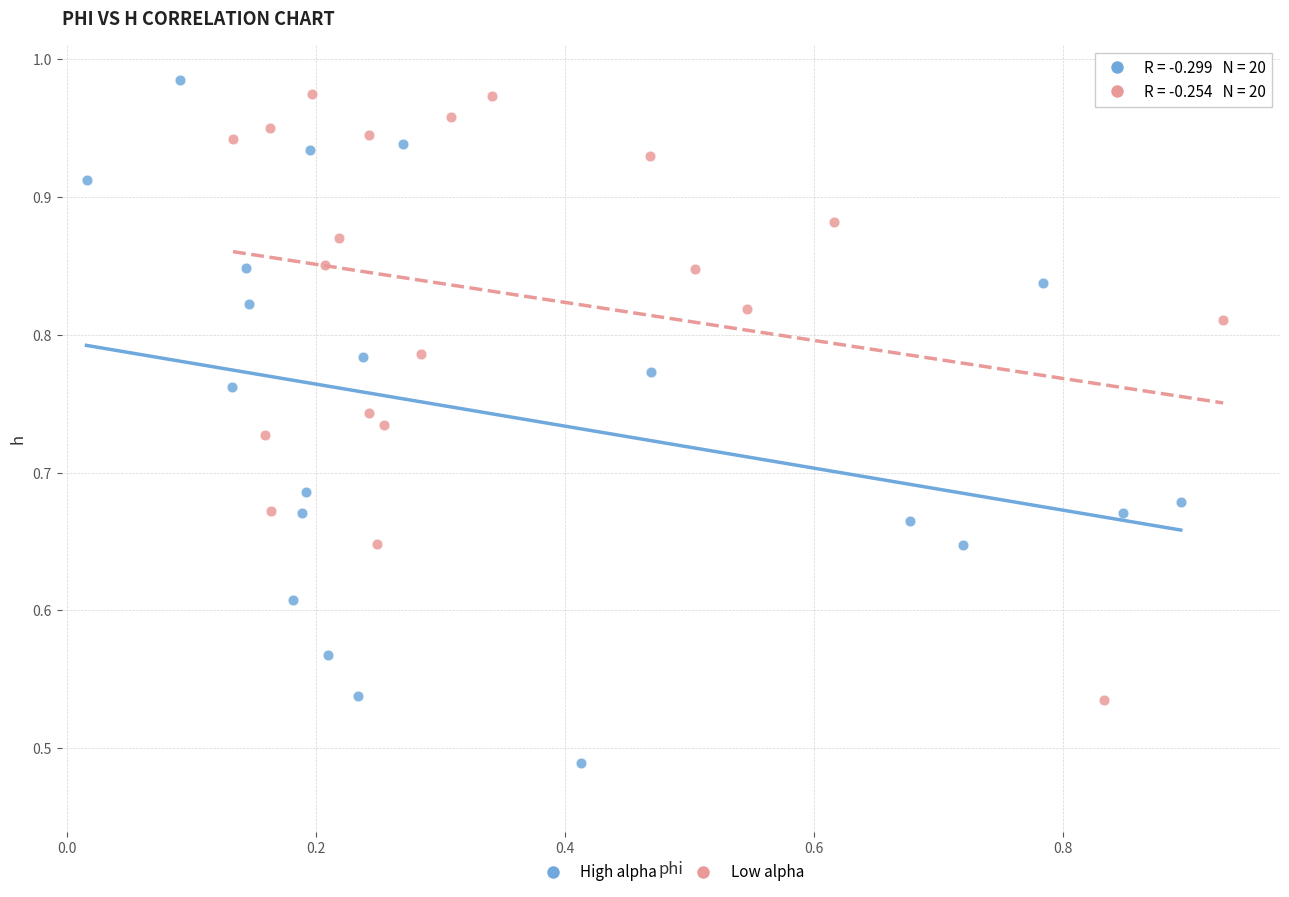

Which series reaches the maximum Y coordinate?

High alpha